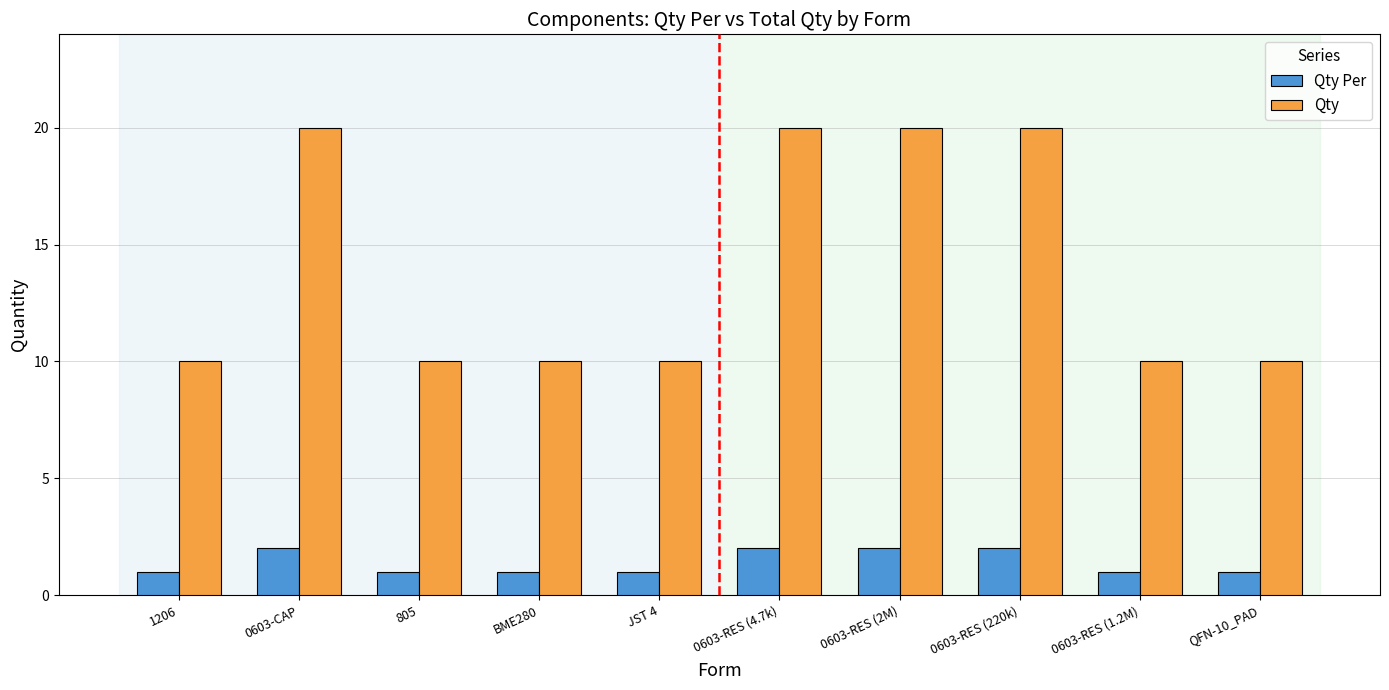

At how many categories does at least one series exceed 19?

4